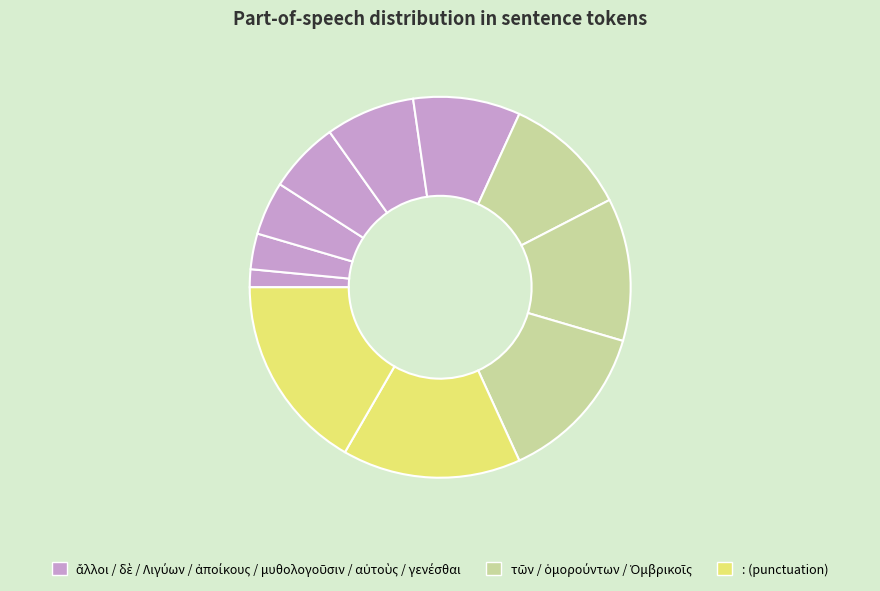

Which slice is the smallest?

ἄλλοι